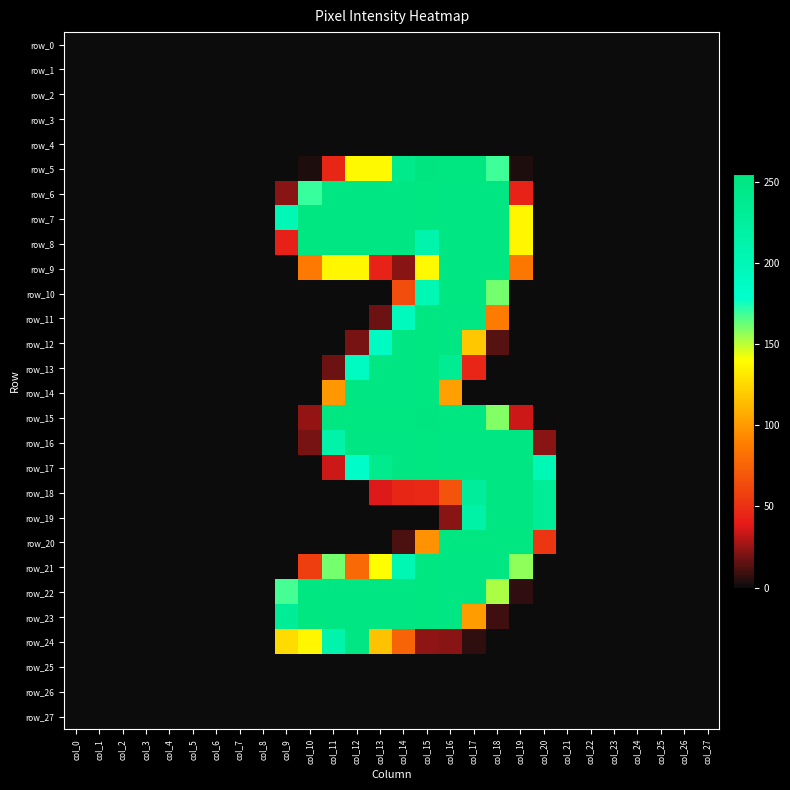

Which has a higher value, col_5 or col_8?

col_5